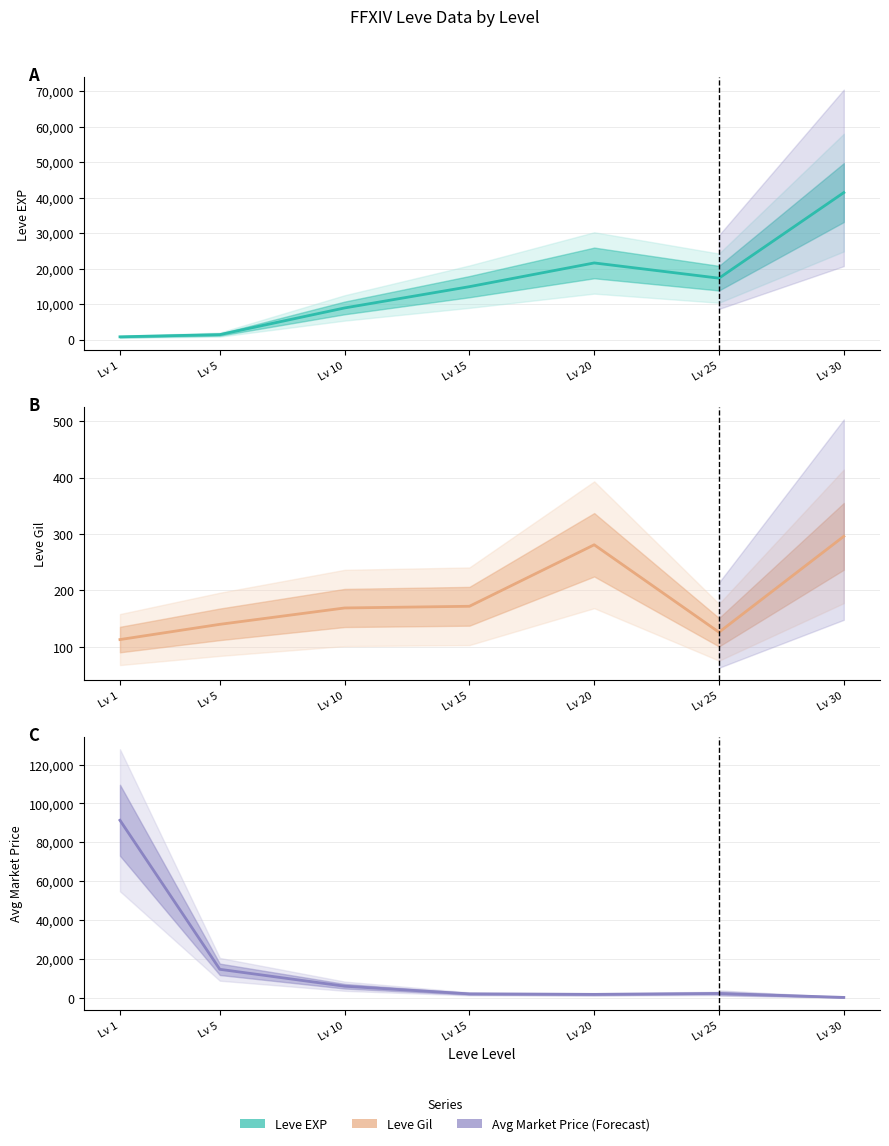

What is the smallest value displayed?

113.0